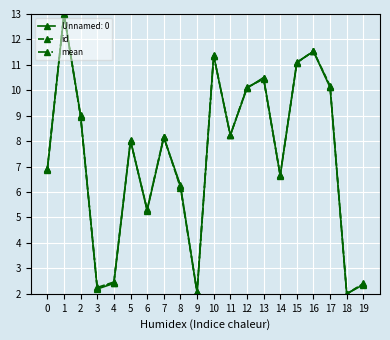

What is the difference between the maximum and minimum values in the mean series?

11.0